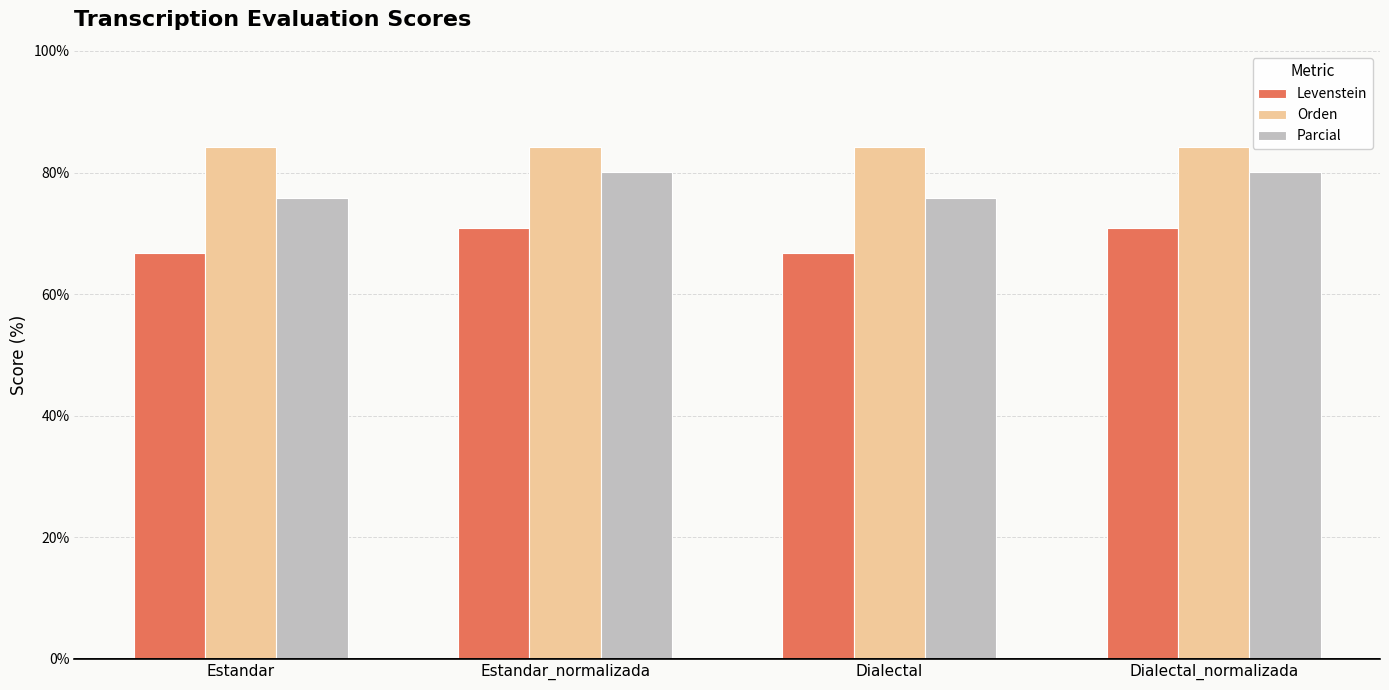

Reading left to right, what are all the values shown in this chart?

Levenstein: 66.8	70.9	66.8	70.9
Orden: 84.2	84.2	84.2	84.2
Parcial: 75.8	80.1	75.8	80.1